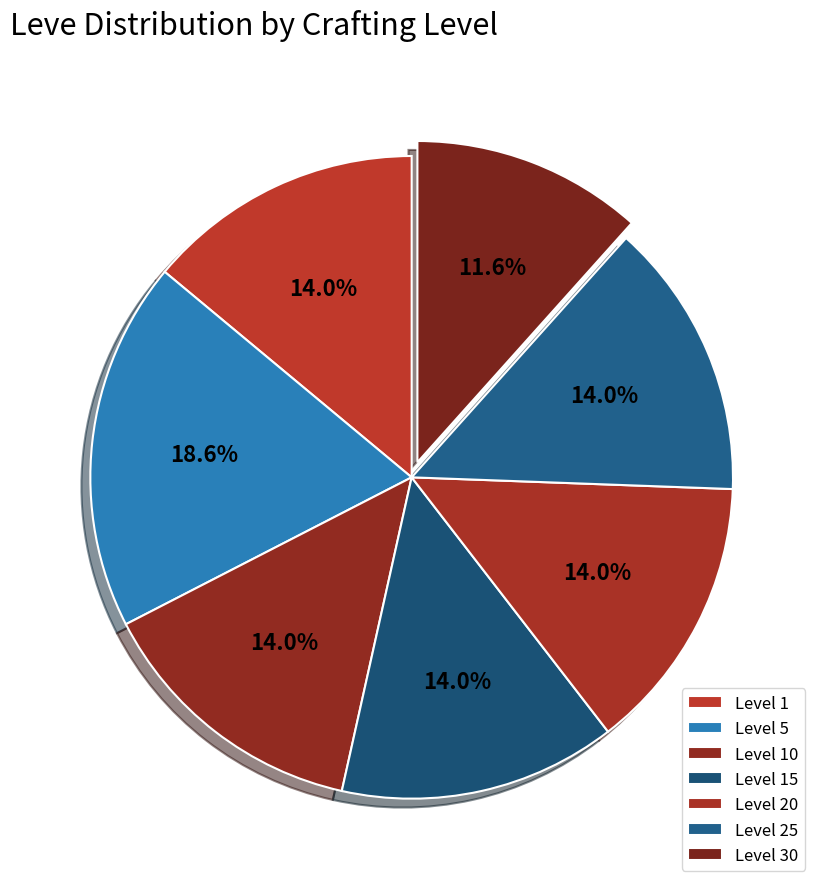

Combined, what portion of the pie is Level 10 and Level 15?

27.9%